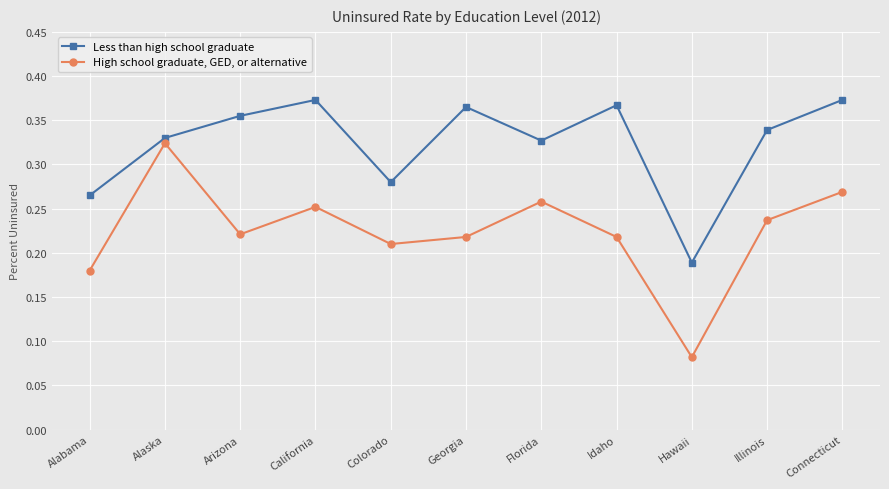

What is the sum of all High school graduate, GED, or alternative values?

2.5